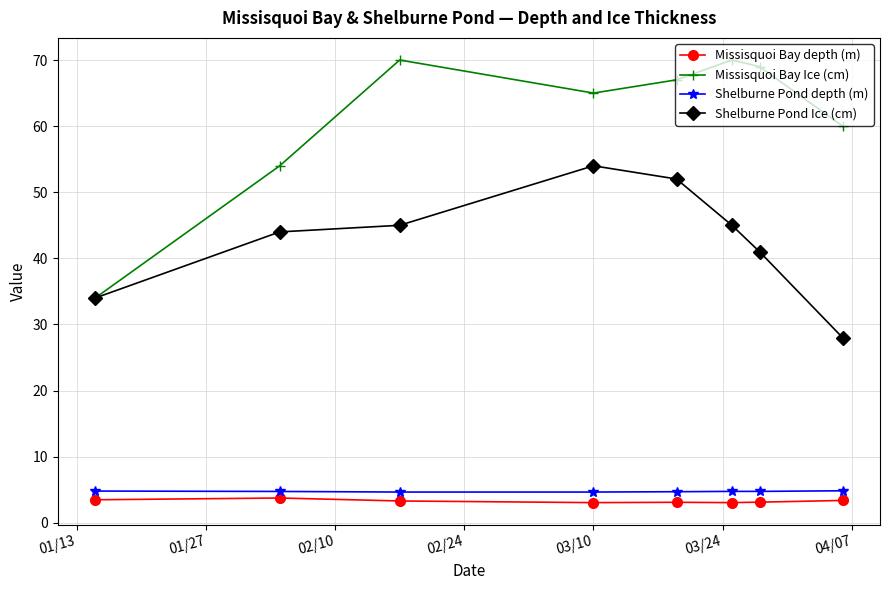

What is the highest value of the Shelburne Pond depth (m) series?

4.8